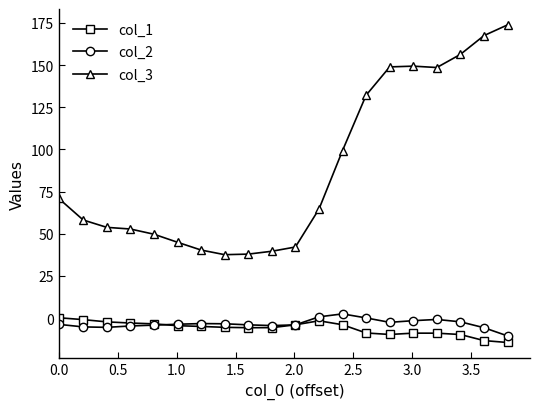

Which series has the largest range (max minus min)?

col_3